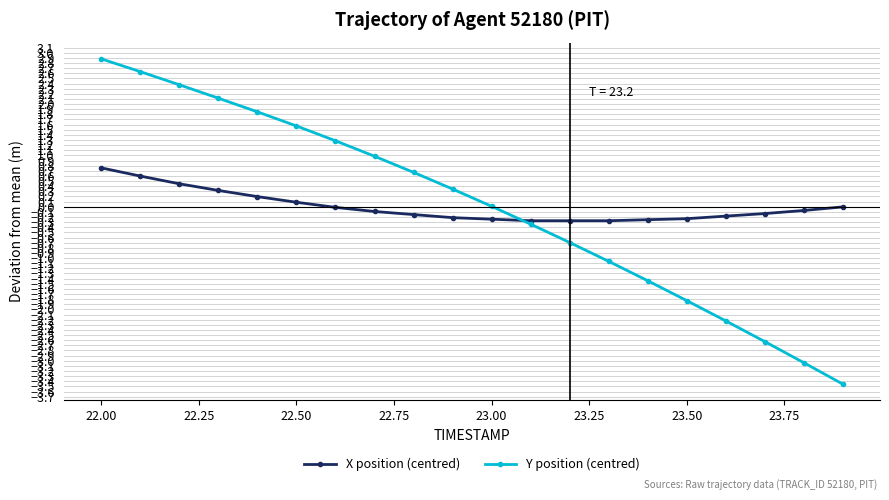

What are all the series names shown in the legend?

X position (centred), Y position (centred)